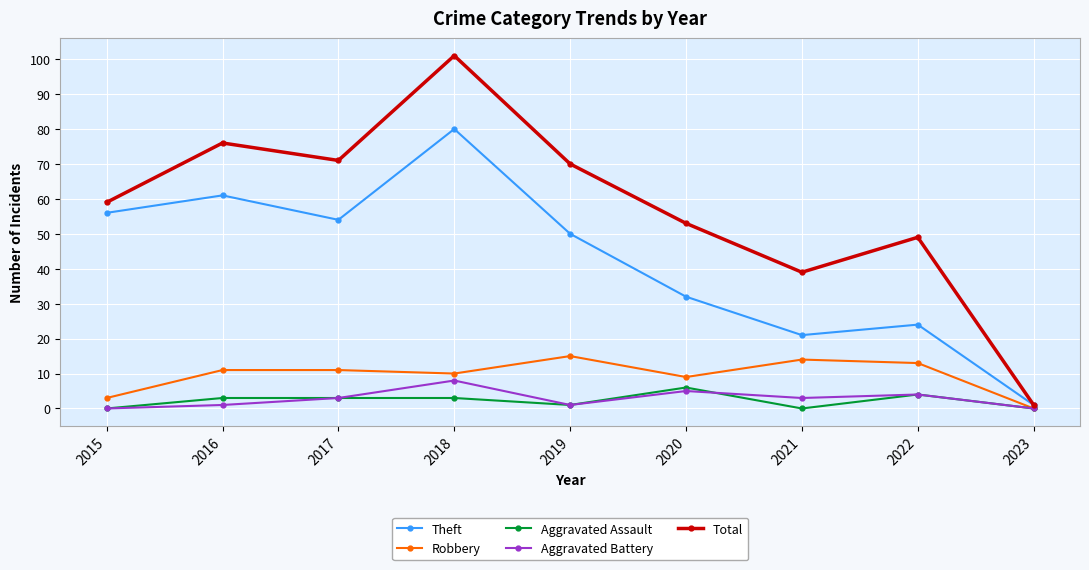

Reading right to left, list all the values displayed in this chart.

Theft: 1	24	21	32	50	80	54	61	56
Robbery: 0	13	14	9	15	10	11	11	3
Aggravated Assault: 0	4	0	6	1	3	3	3	0
Aggravated Battery: 0	4	3	5	1	8	3	1	0
Total: 1	49	39	53	70	101	71	76	59